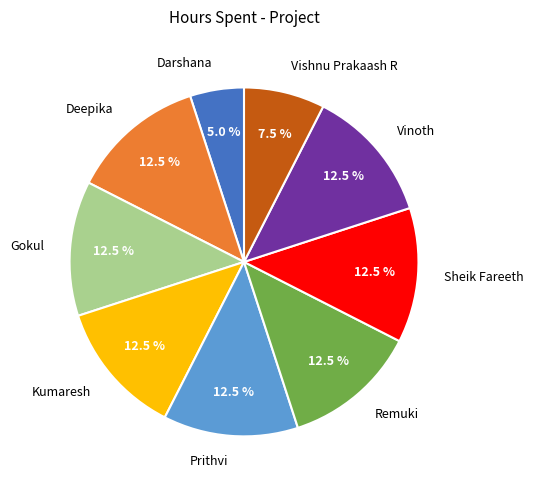

Does Remuki account for over 50% of the chart?

No